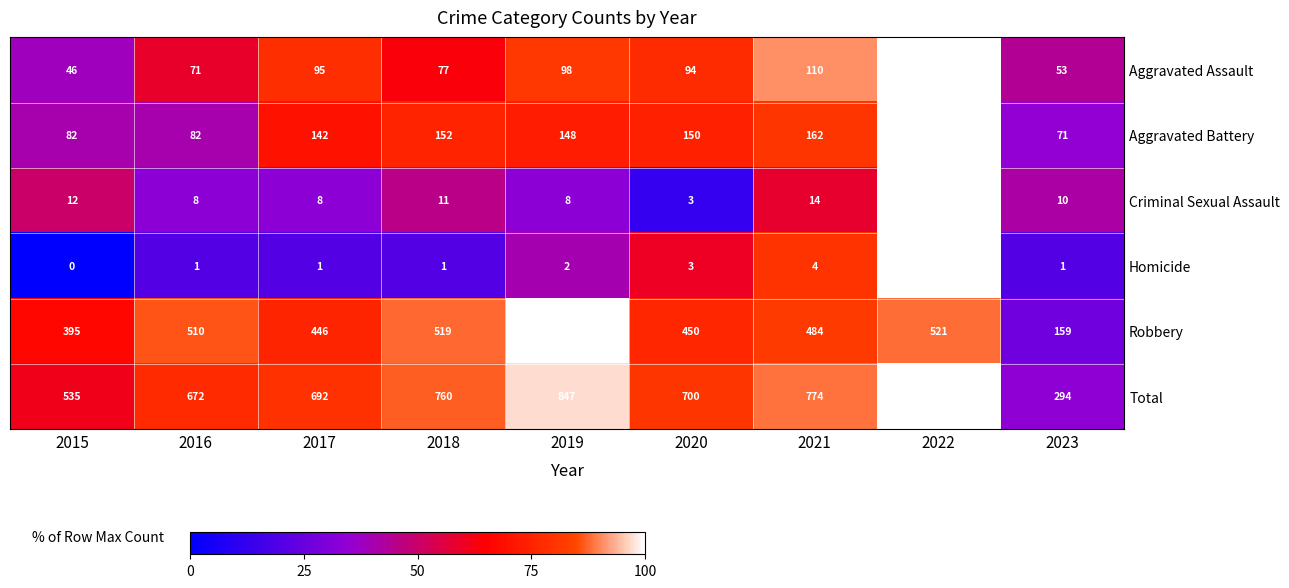

True or false: Aggravated Assault has a value of 69 at 2015.

False